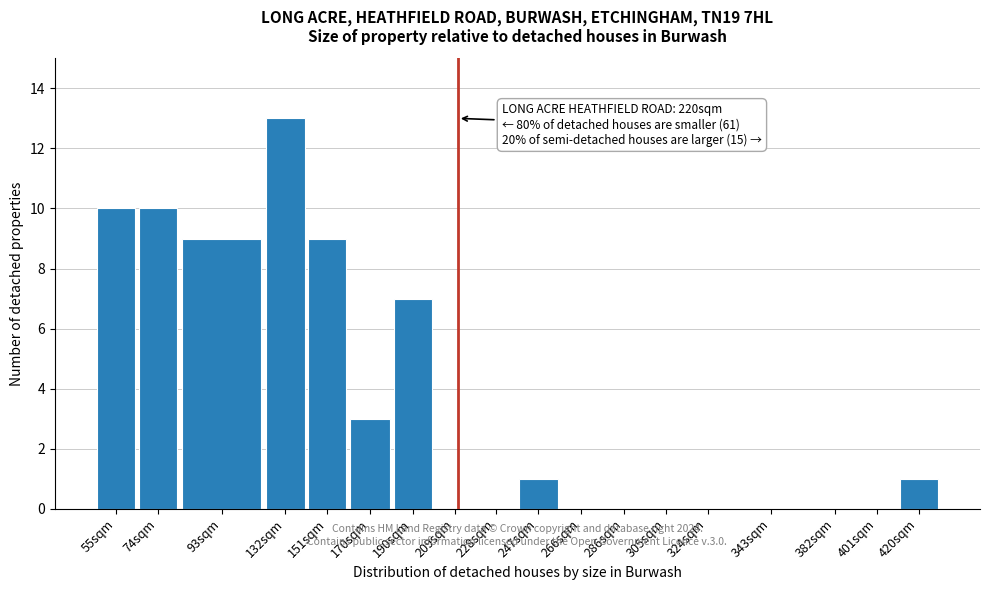

Reading left to right, what are all the values shown in this chart?

55sqm=10	74sqm=10	93sqm=9	132sqm=13	151sqm=9	170sqm=3	190sqm=7	209sqm=0	228sqm=0	247sqm=1	266sqm=0	286sqm=0	305sqm=0	324sqm=0	343sqm=0	382sqm=0	401sqm=0	420sqm=1